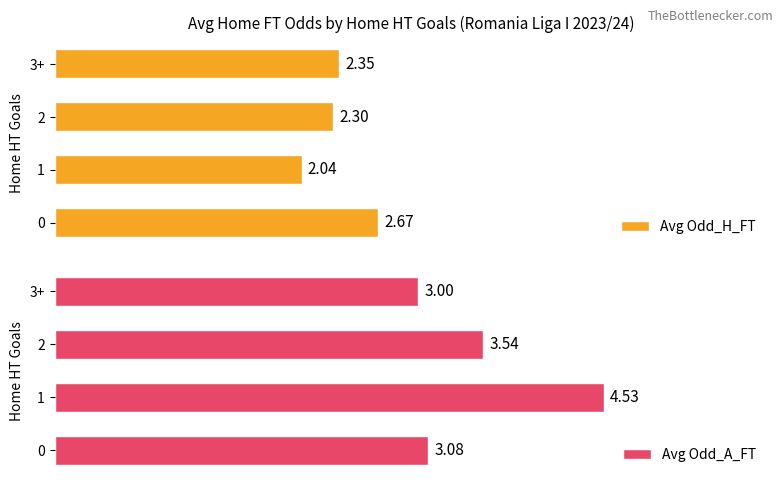

Between 0 and 3+, which series saw the biggest shift?

Avg Odd_H_FT